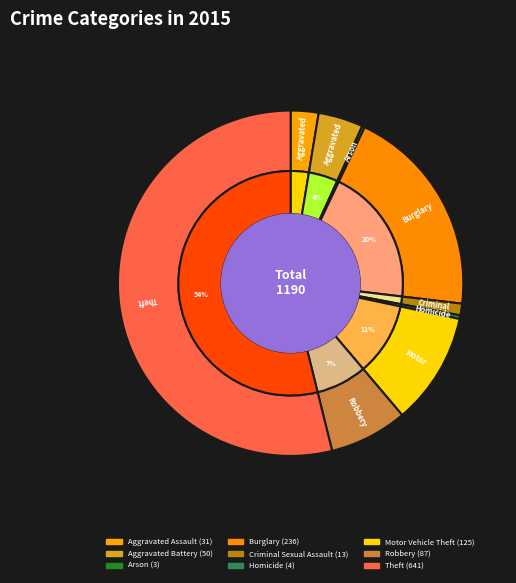

Combined, do Aggravated Assault and Arson account for over 50%?

No